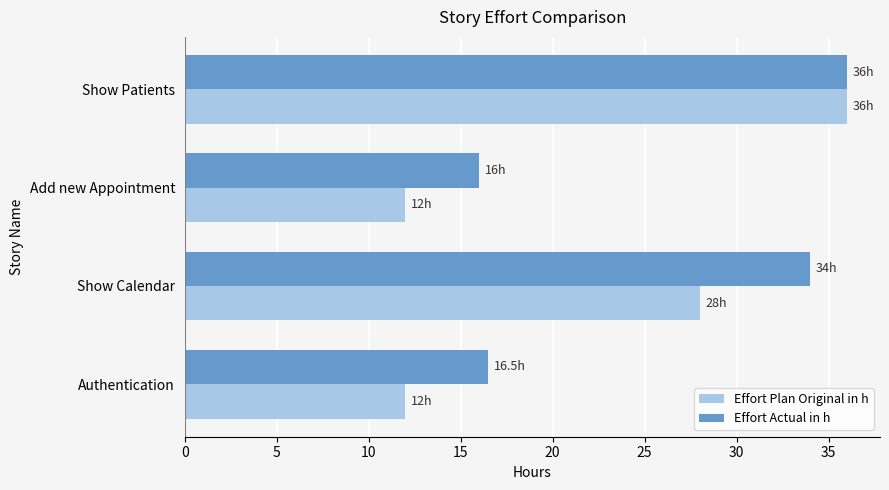

Which series has the largest range (max minus min)?

Effort Plan Original in h